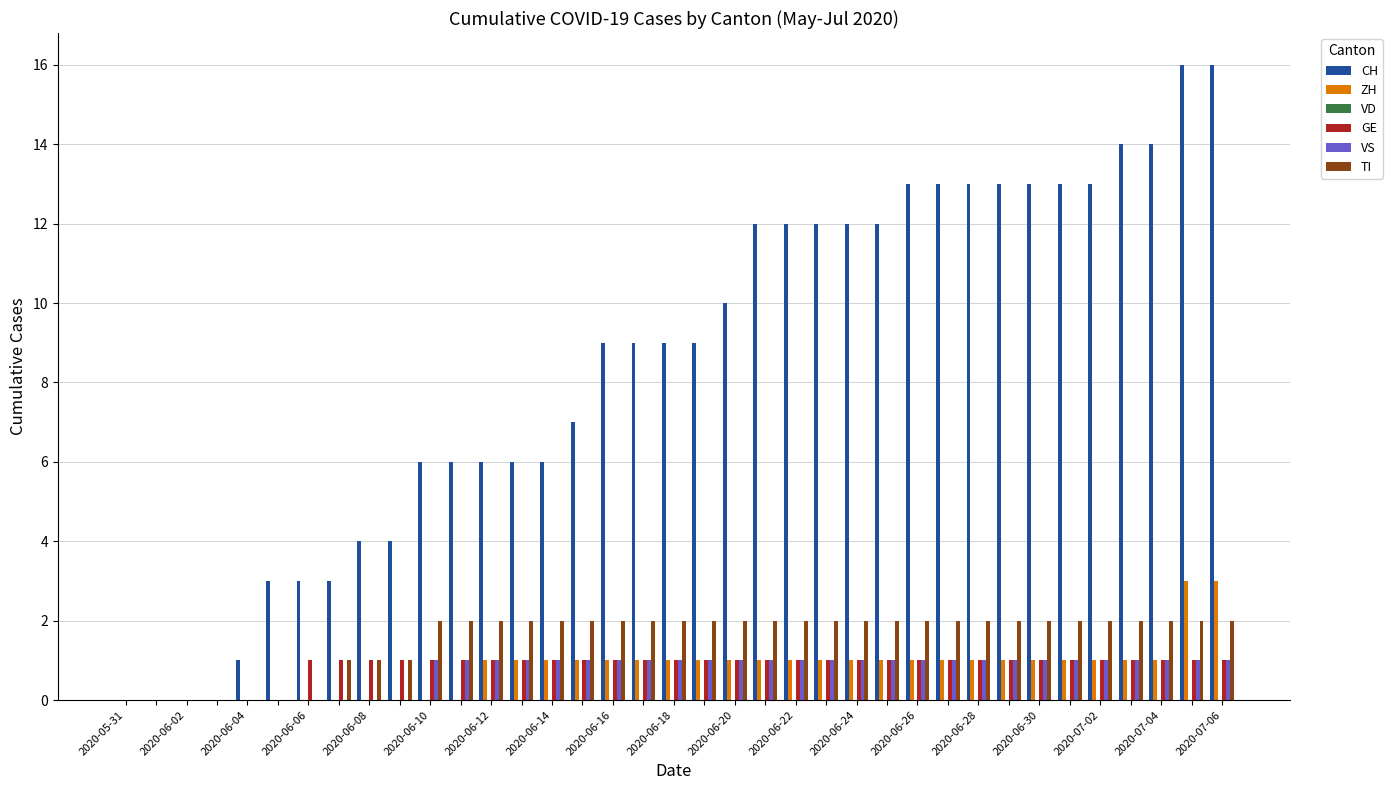

How many VS values are between 0 and 1?

37